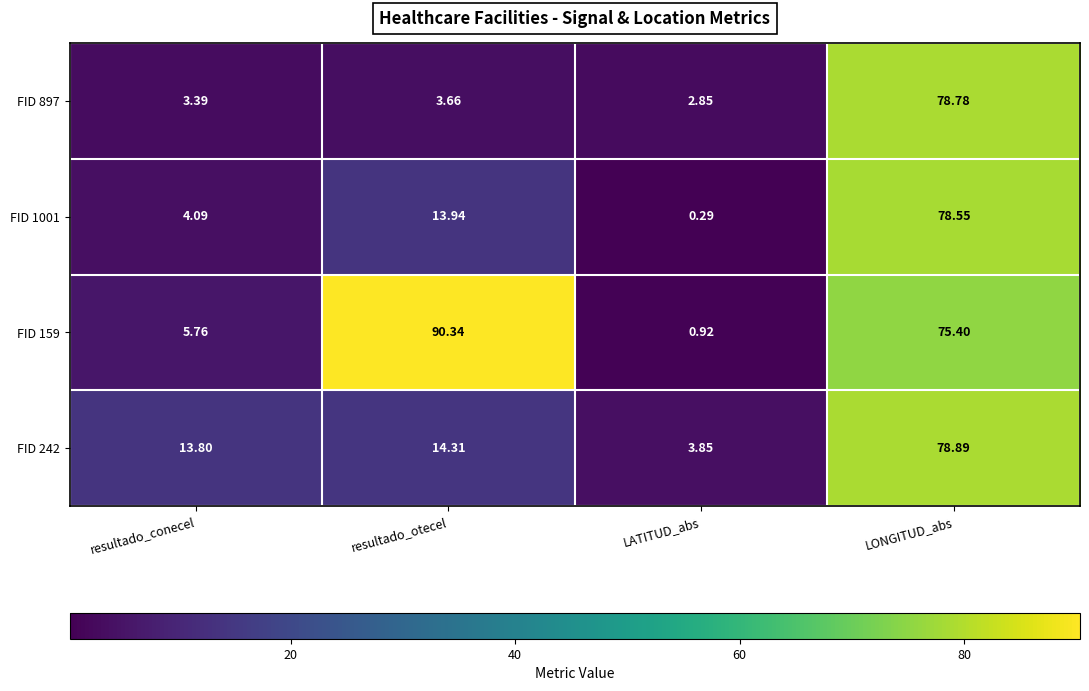

List the labels in order of FID 159 value, largest first.

resultado_otecel, LONGITUD_abs, resultado_conecel, LATITUD_abs